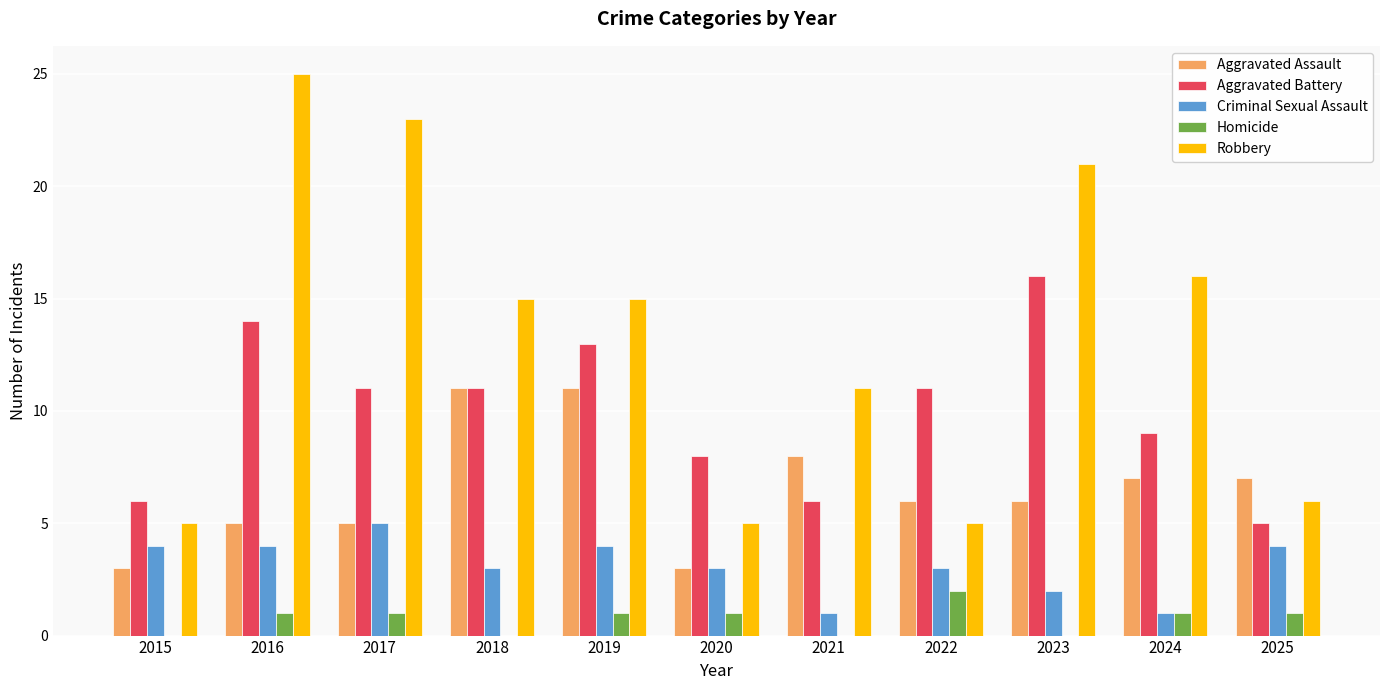

Read the Aggravated Assault value at 2025.

7